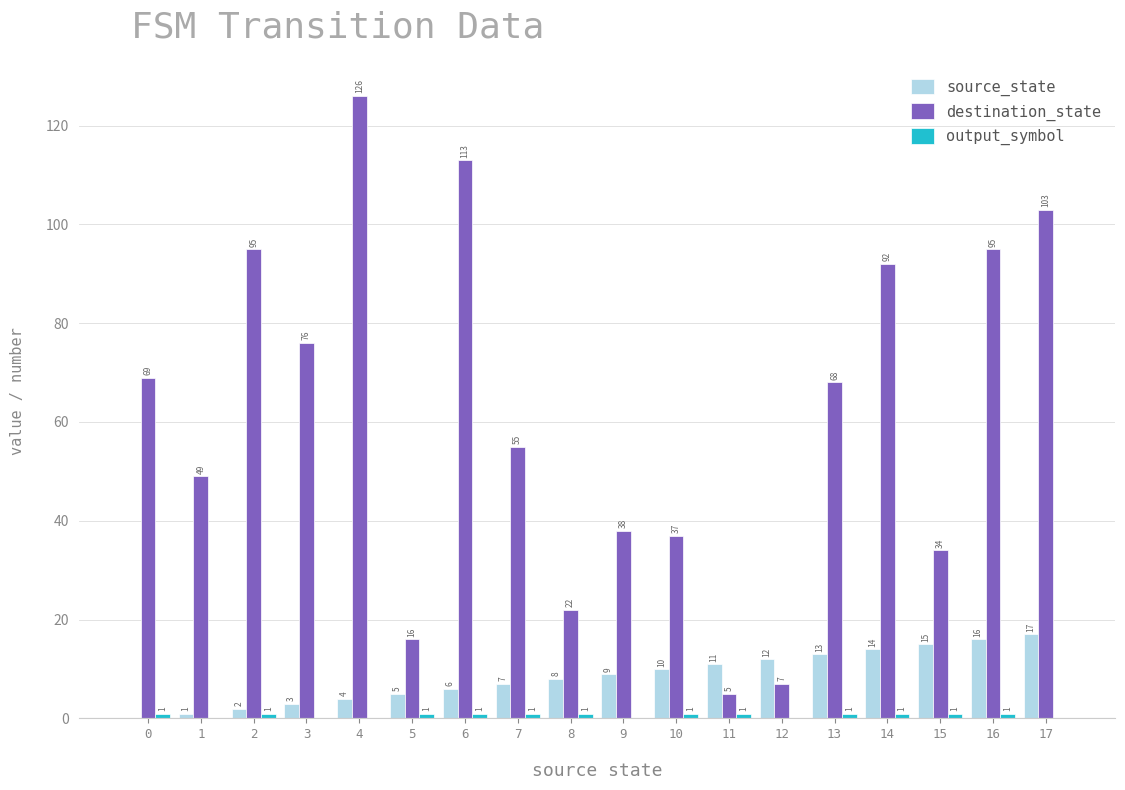

Which category has the highest value across all series?

4